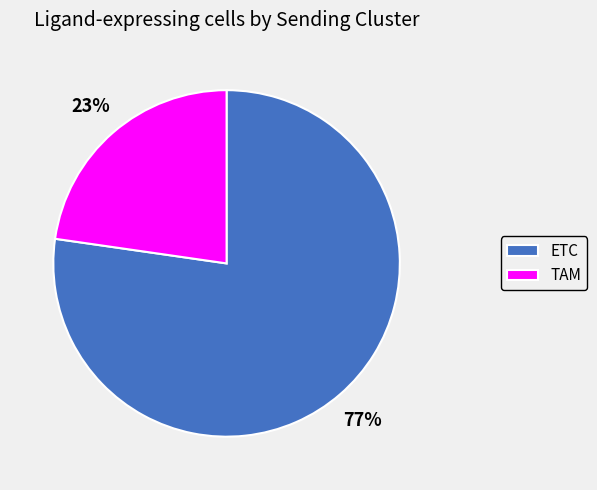

Is the sum of TAM and ETC greater than half?

Yes